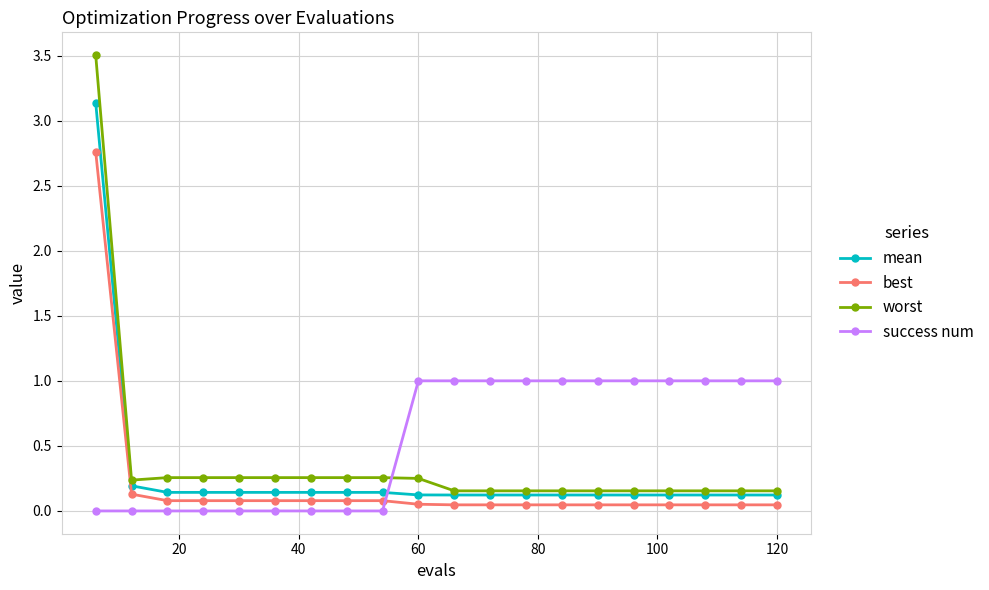

List the series in order of their peak value, highest first.

worst, mean, best, success num